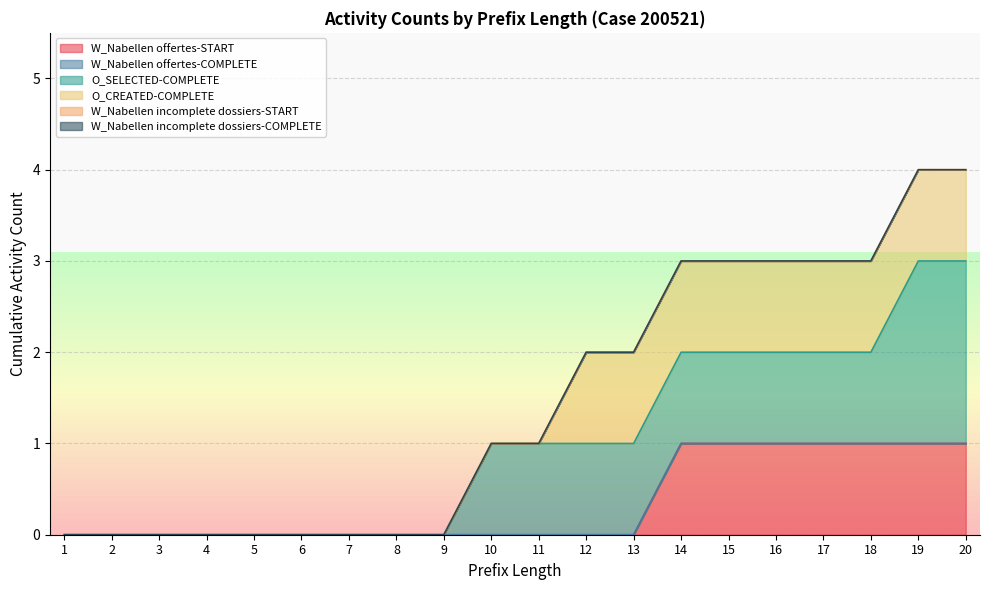

How many values in W_Nabellen offertes-START are above zero?

7